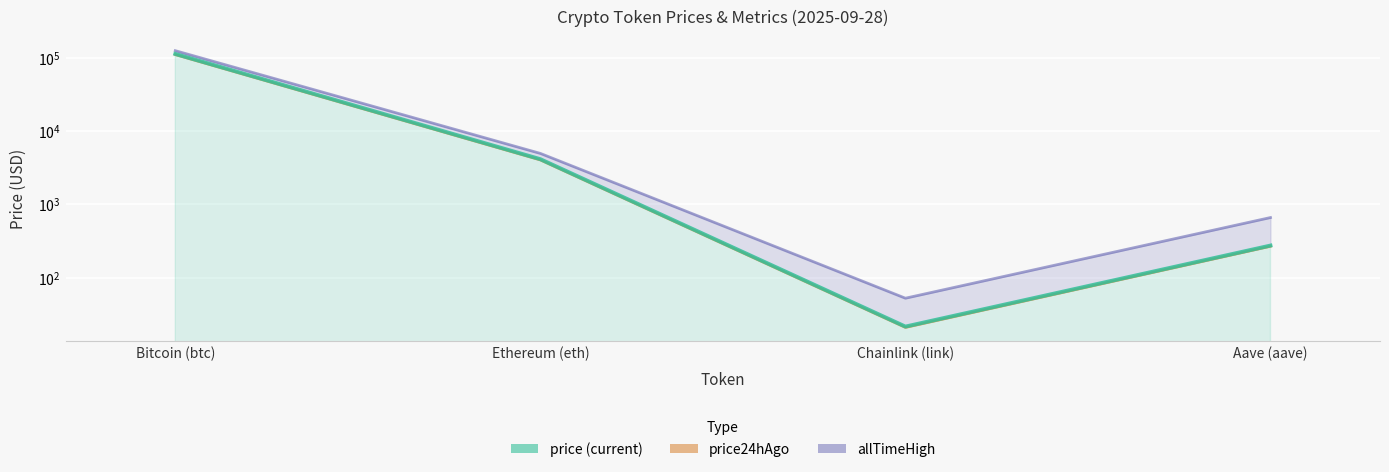

At Aave (aave), list the series in order from largest to smallest.

allTimeHigh, price, price24hAgo